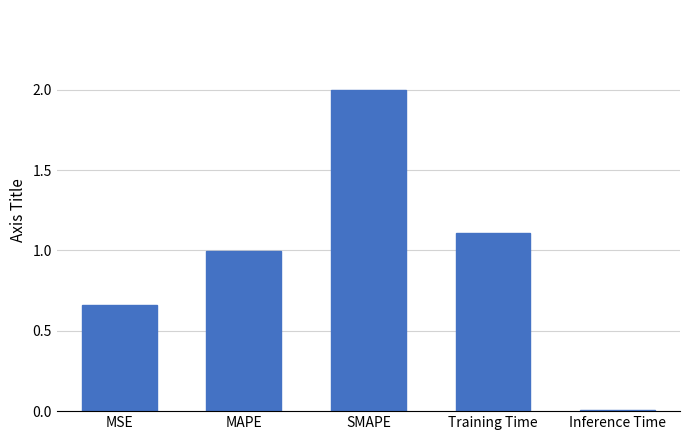

What is the difference between the maximum and minimum values?

2.0